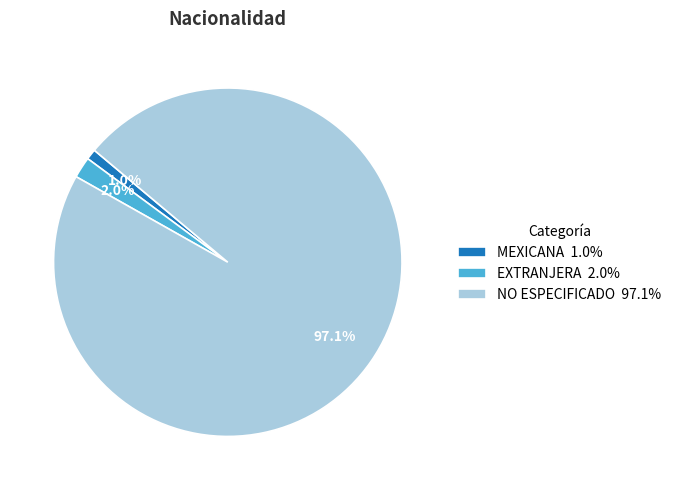

Count the number of slices in the pie.

3